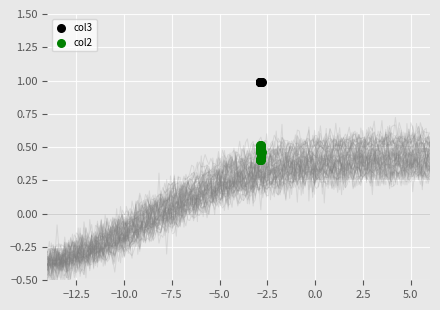

Which series contains the highest Y value?

col3